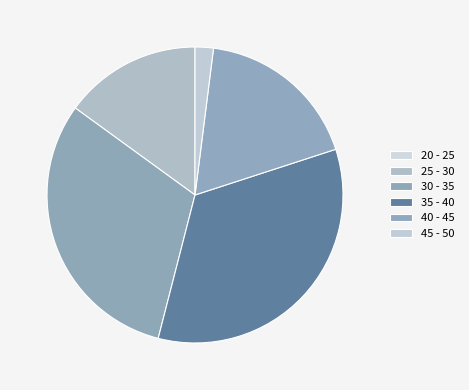

How many segments does this pie chart have?

6